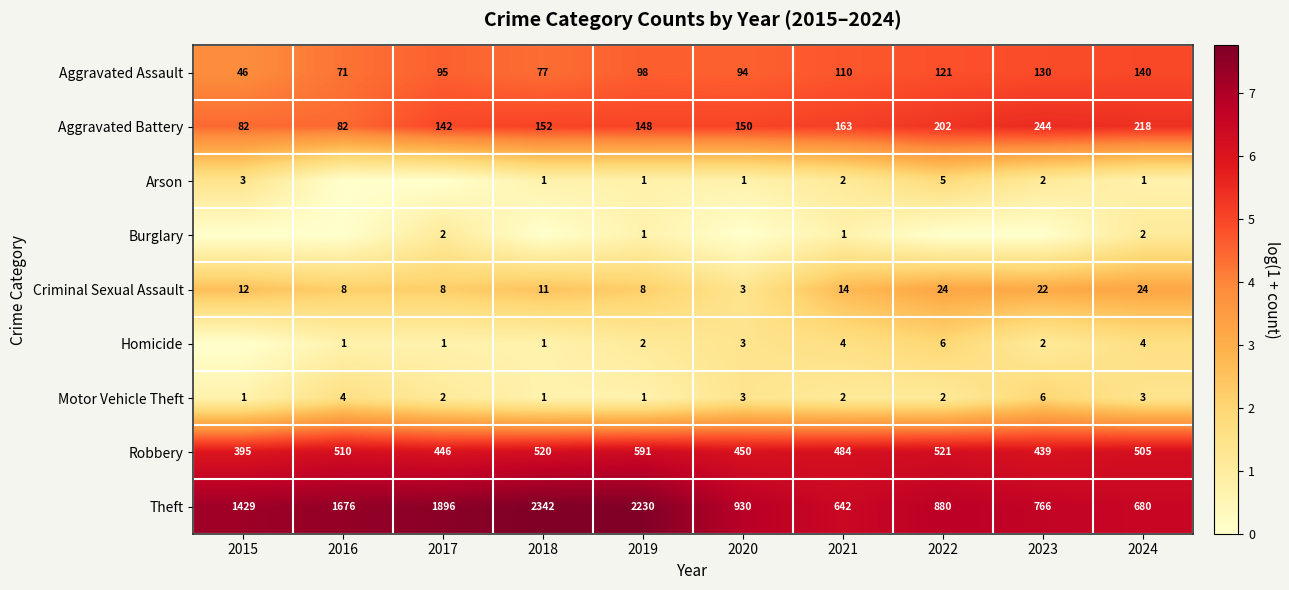

What is the average value of the Criminal Sexual Assault series?

13